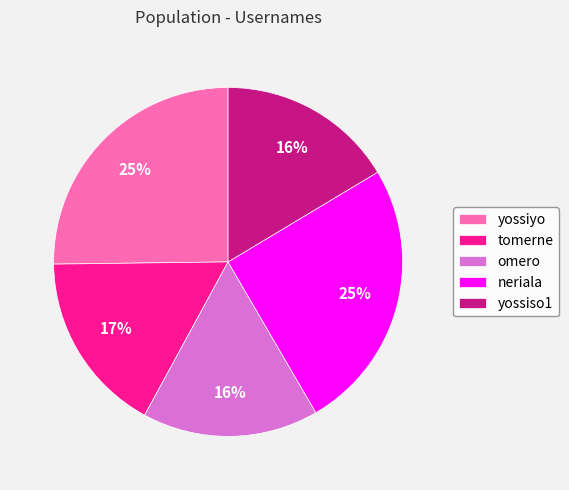

Does yossiyo represent more than half of the total?

No